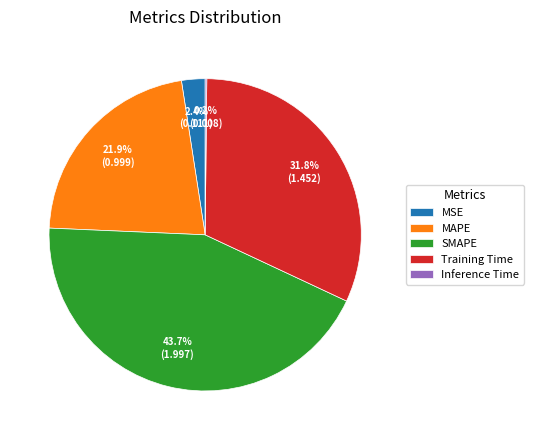

Combined, do SMAPE and Training Time account for over 50%?

Yes